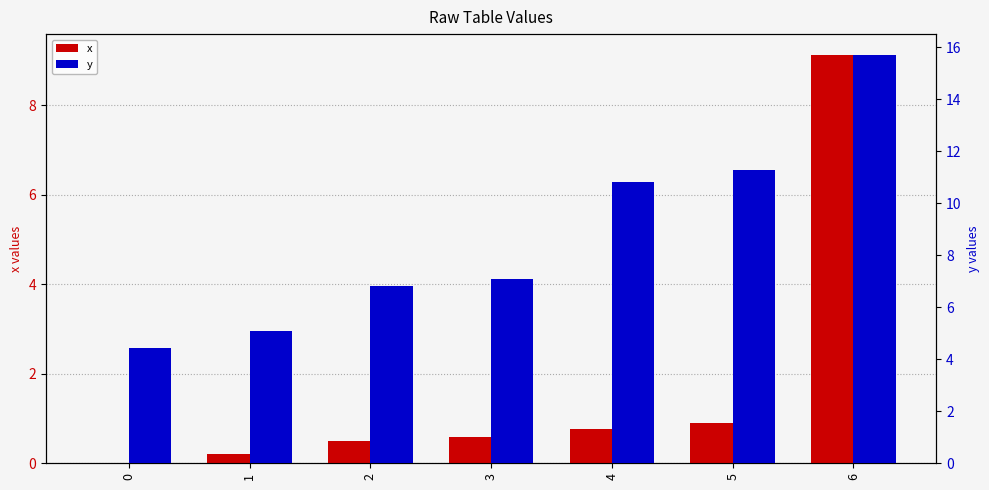

True or false: x has a value of -3.8 at 0.

False